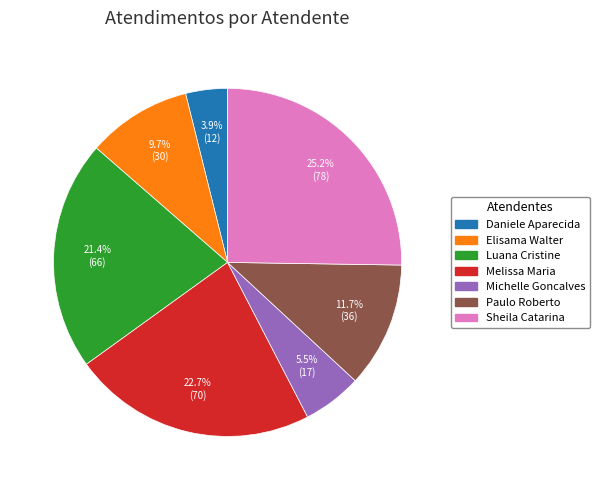

Is there any slice that represents more than half of the pie?

No